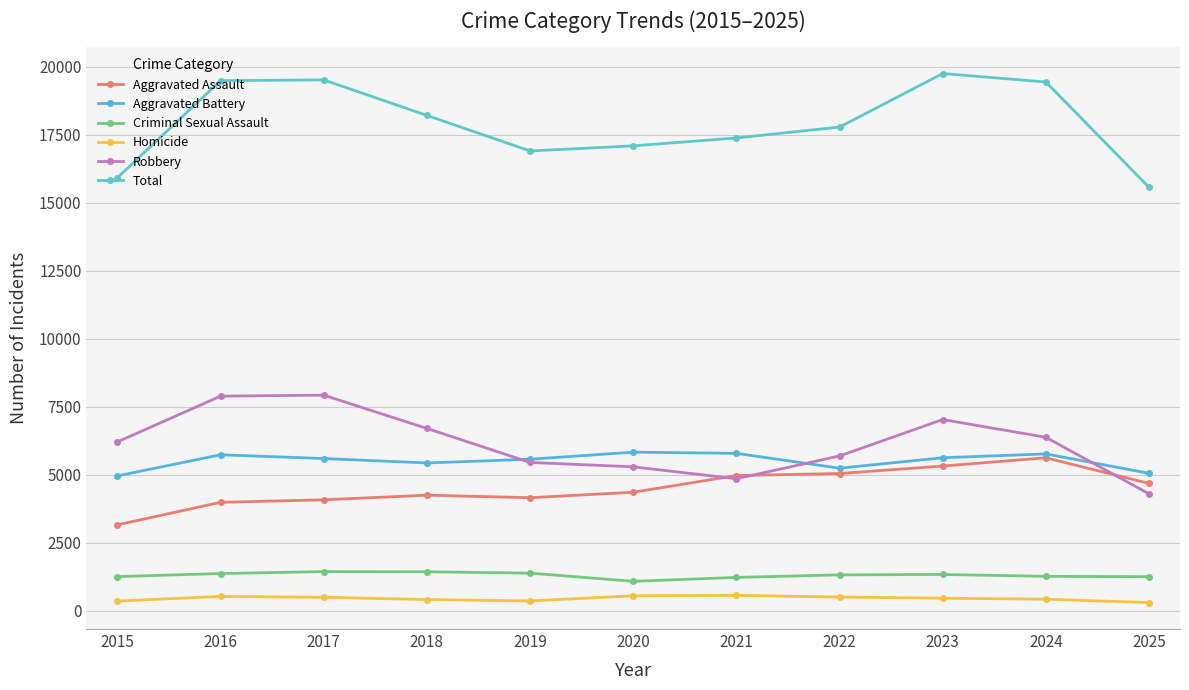

The value of Aggravated Assault at 2023 is 8504. True or false?

False